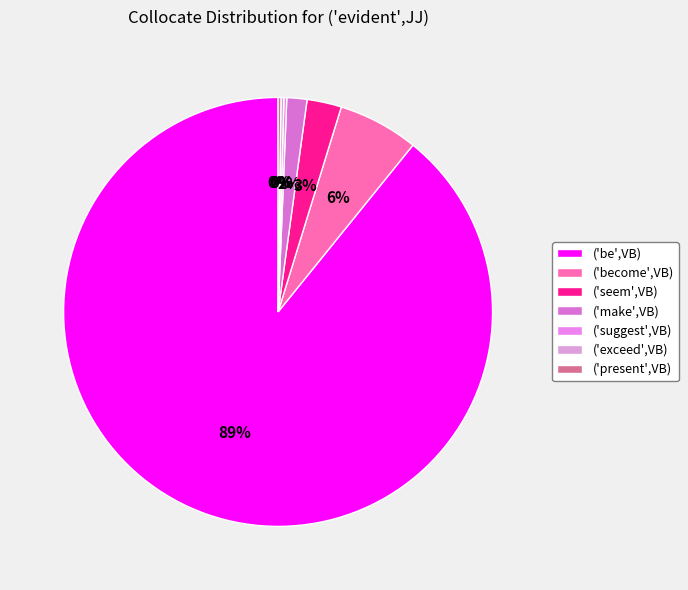

Is there any slice that represents more than half of the pie?

Yes